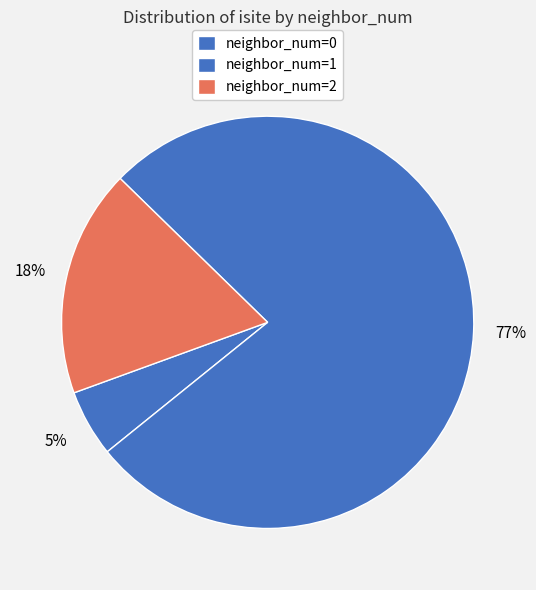

How many segments does this pie chart have?

3